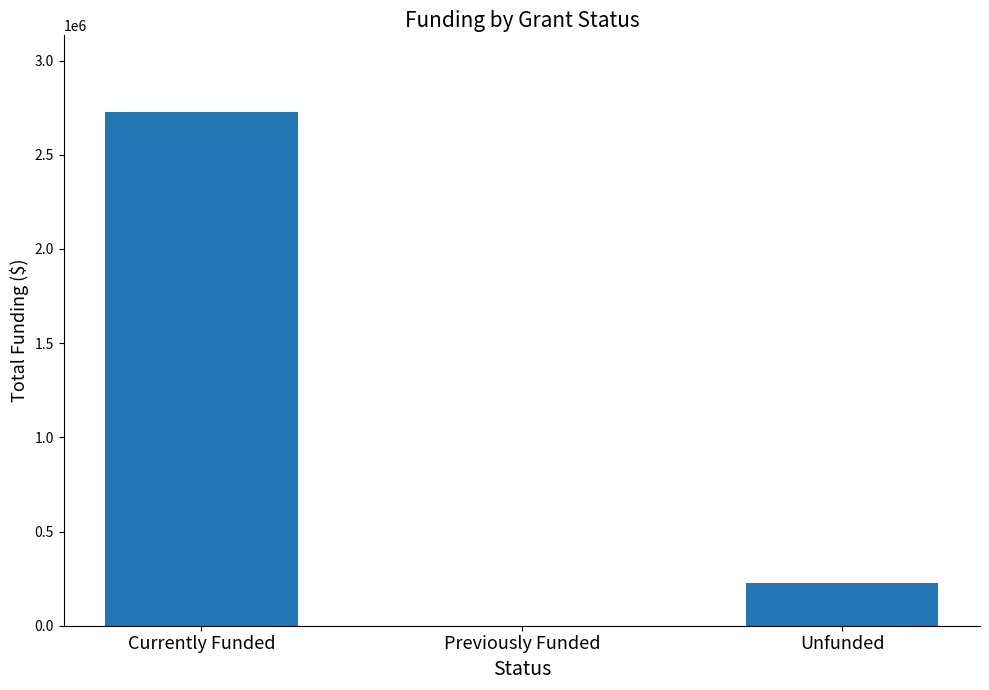

Is it true that the value at Unfunded is 225000?

True